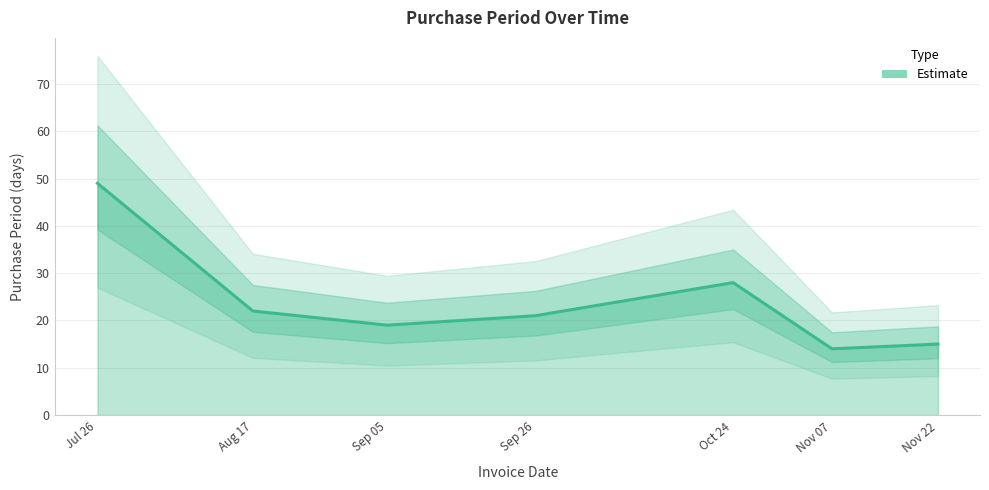

What is the label of the 6th point from the right?

Aug 17